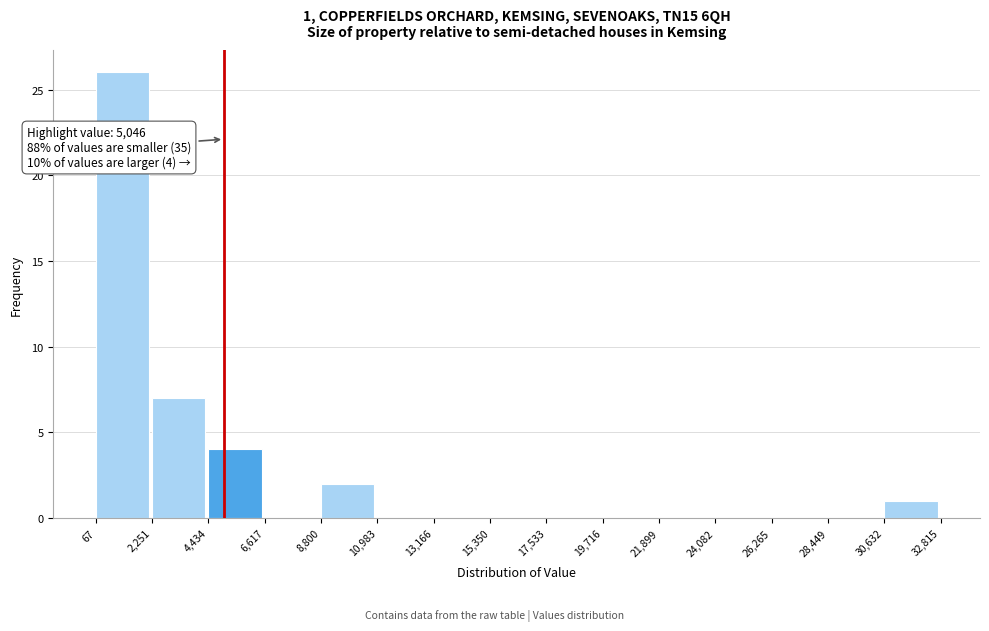

Over which range of the x-axis is the bar tallest?

67 to 2,251